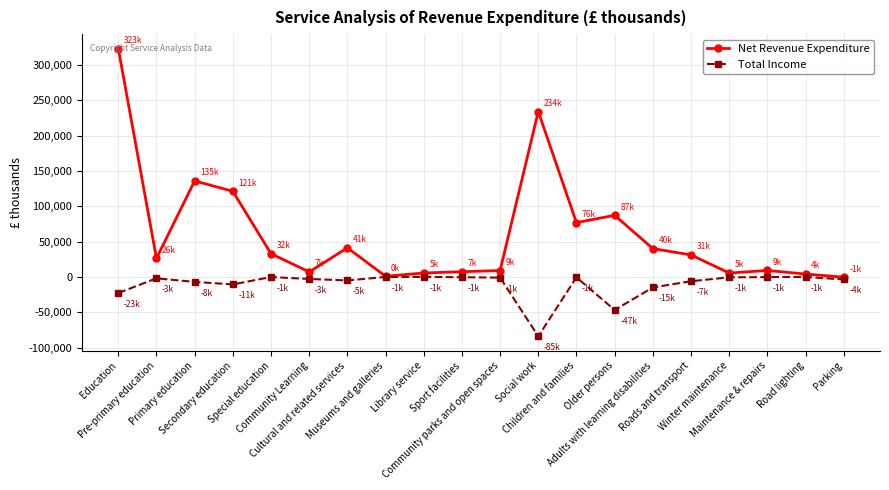

At how many categories does at least one series exceed 94890?

4